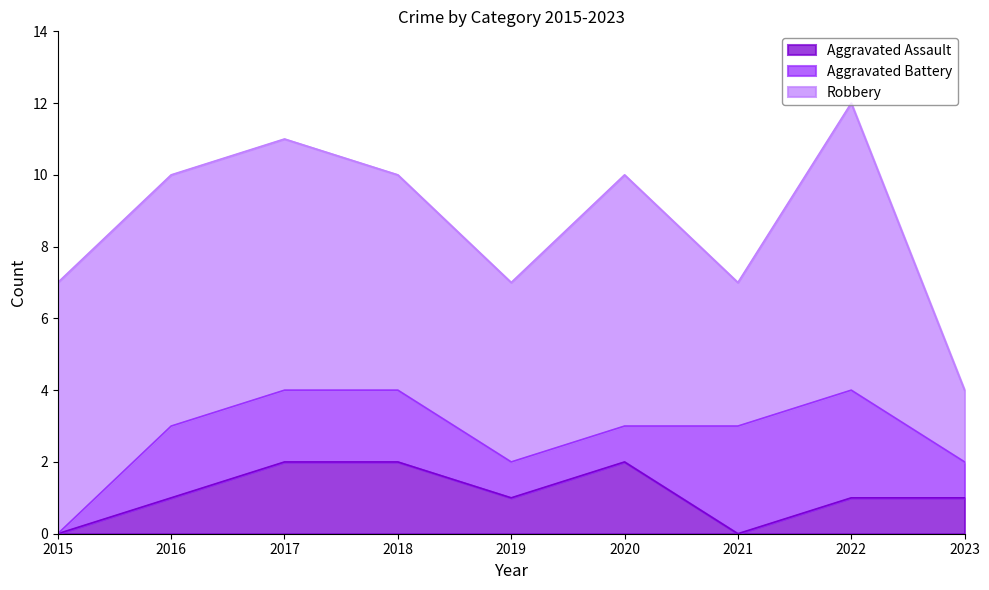

Reading left to right, what are all the values shown in this chart?

Aggravated Assault: 0	1	2	2	1	2	0	1	1
Aggravated Battery: 0	2	2	2	1	1	3	3	1
Robbery: 7	7	7	6	5	7	4	8	2